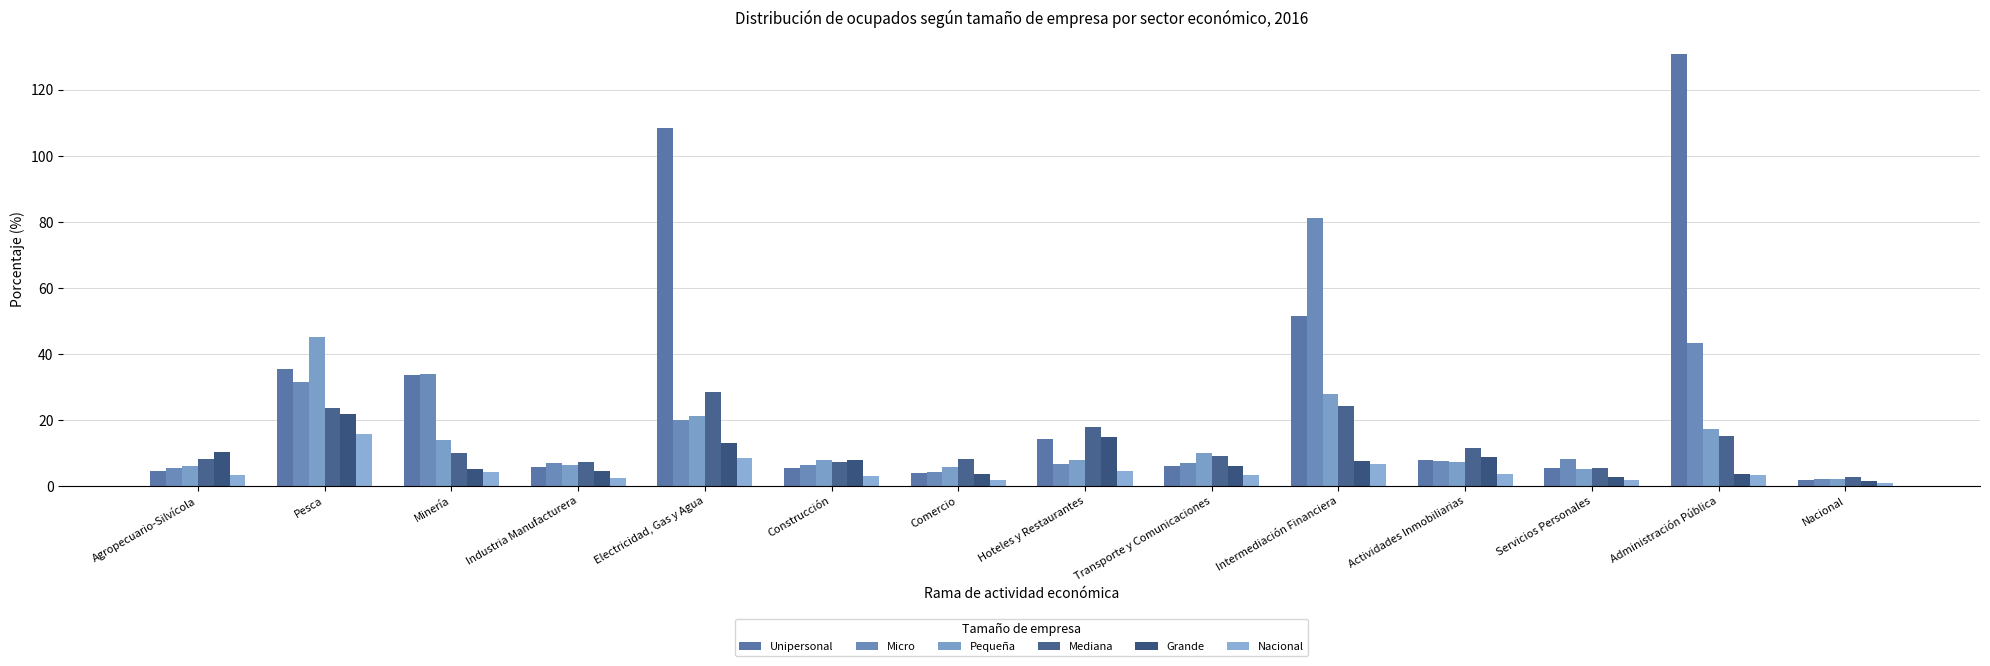

Where does the Pequeña series first go above 7?

Pesca